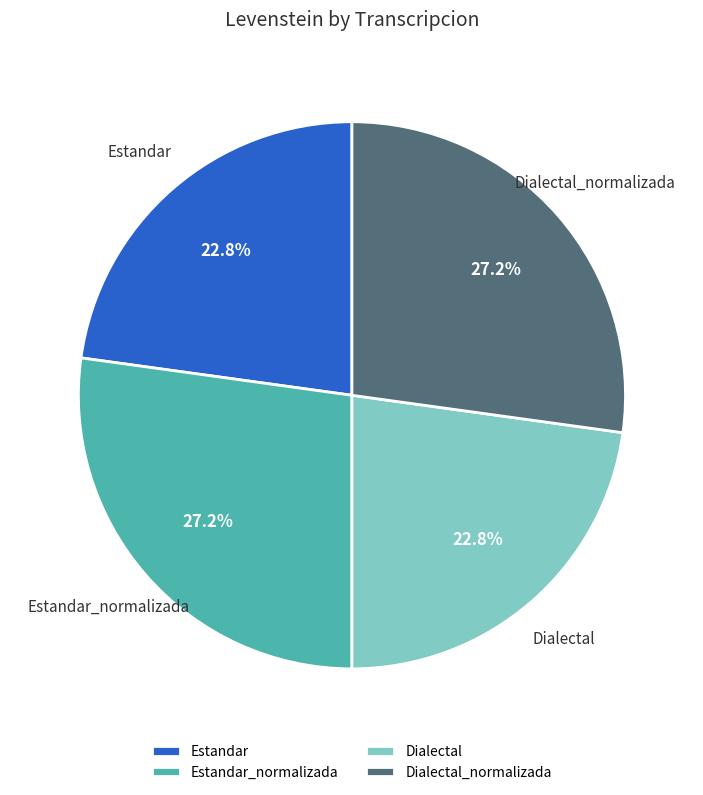

The Estandar slice represents 33% of the pie. True or false?

False